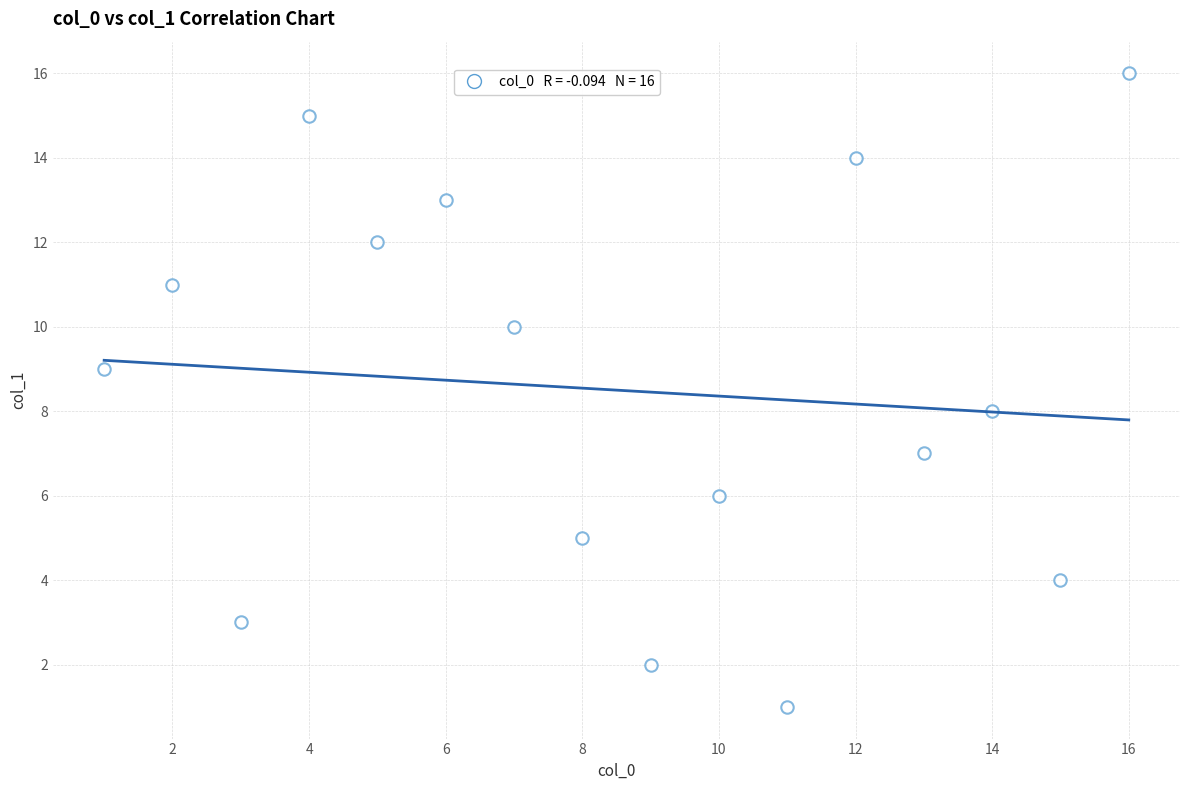

What is the range of Y values (max minus min)?

15